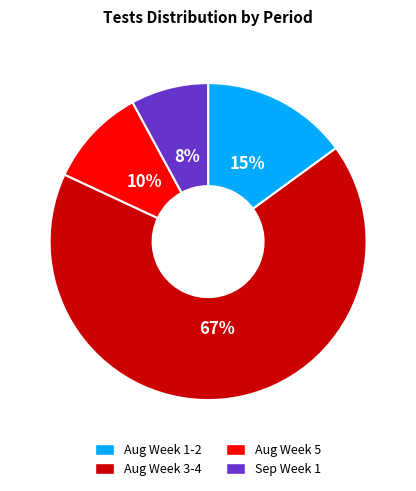

What is the ratio of the value at Aug Week 1-2 to the value at Aug Week 5?

1.5